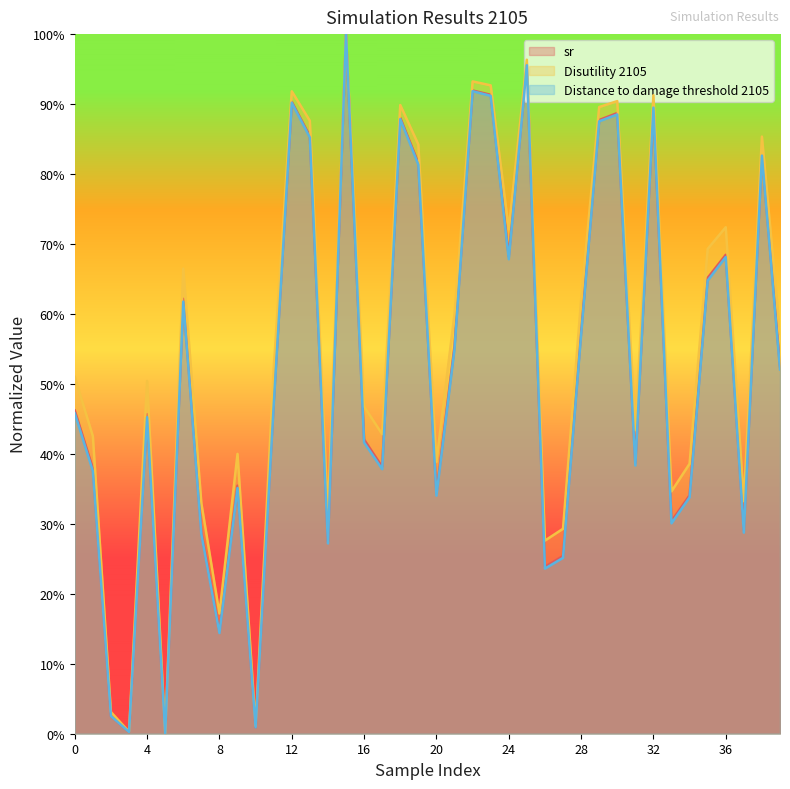

Between 10 and 25, which series saw the biggest shift?

Disutility 2105